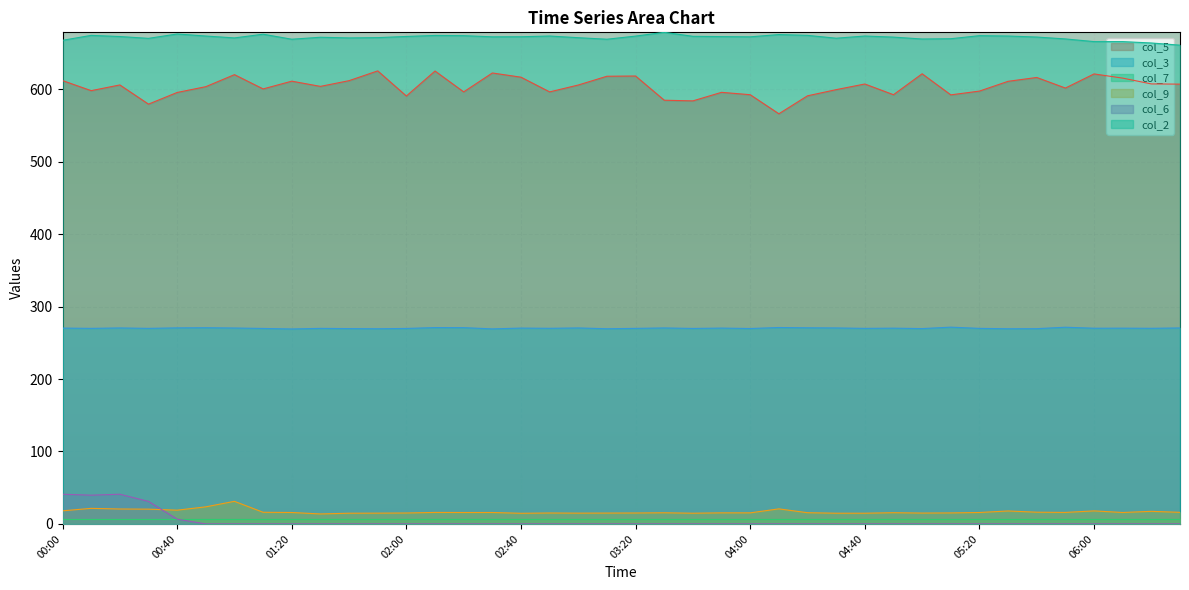

Does the chart display data point markers on the line(s)?

No